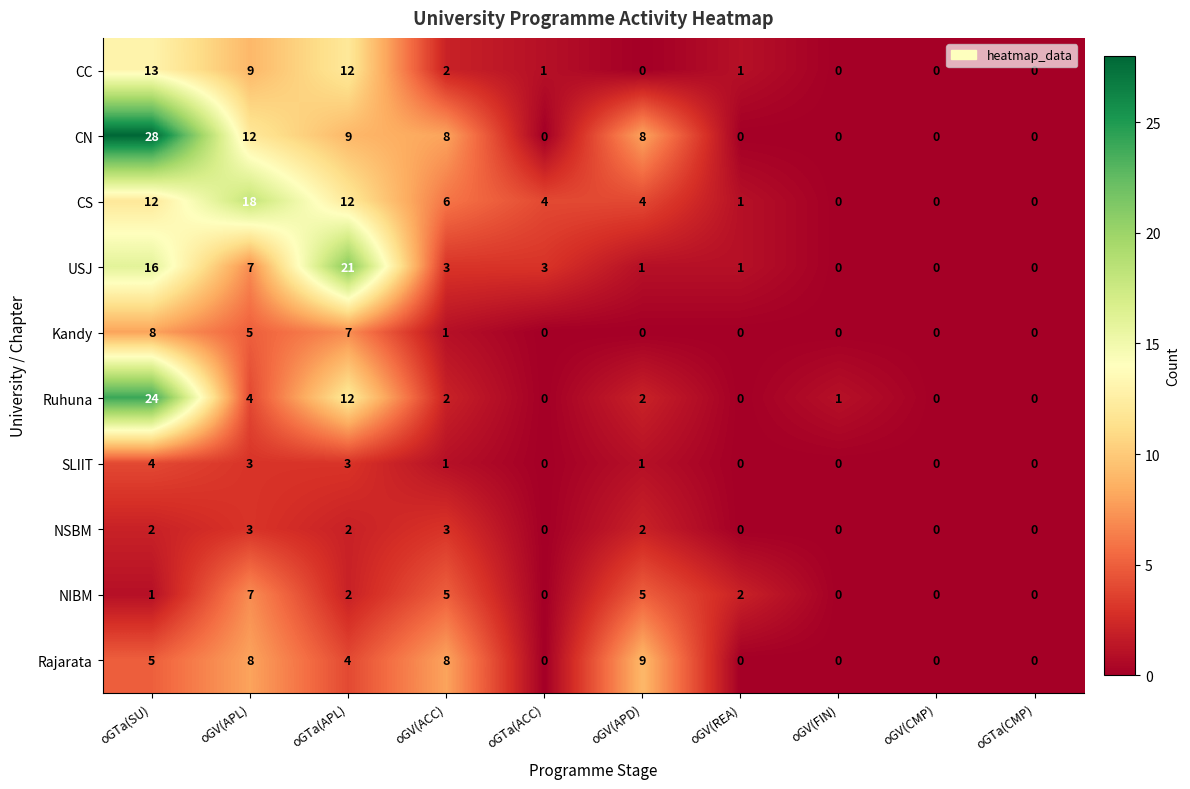

At which label does CS reach its peak?

oGV(APL)